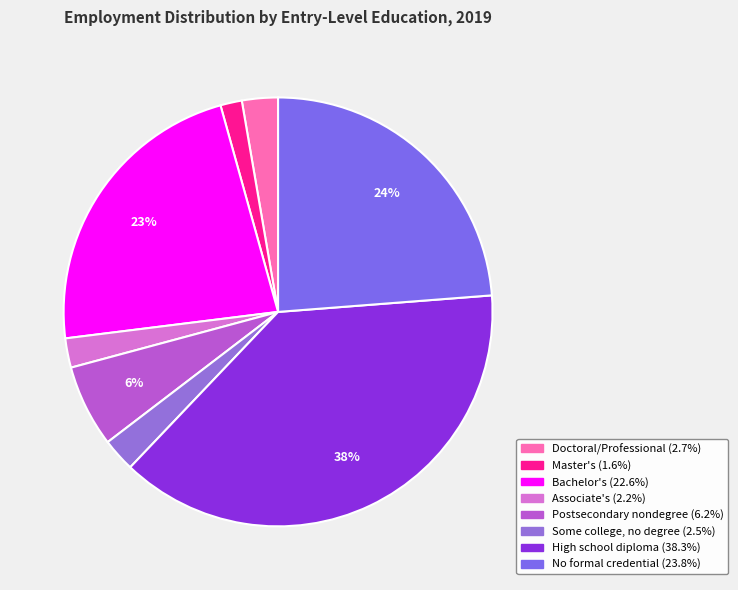

Count the number of slices in the pie.

8